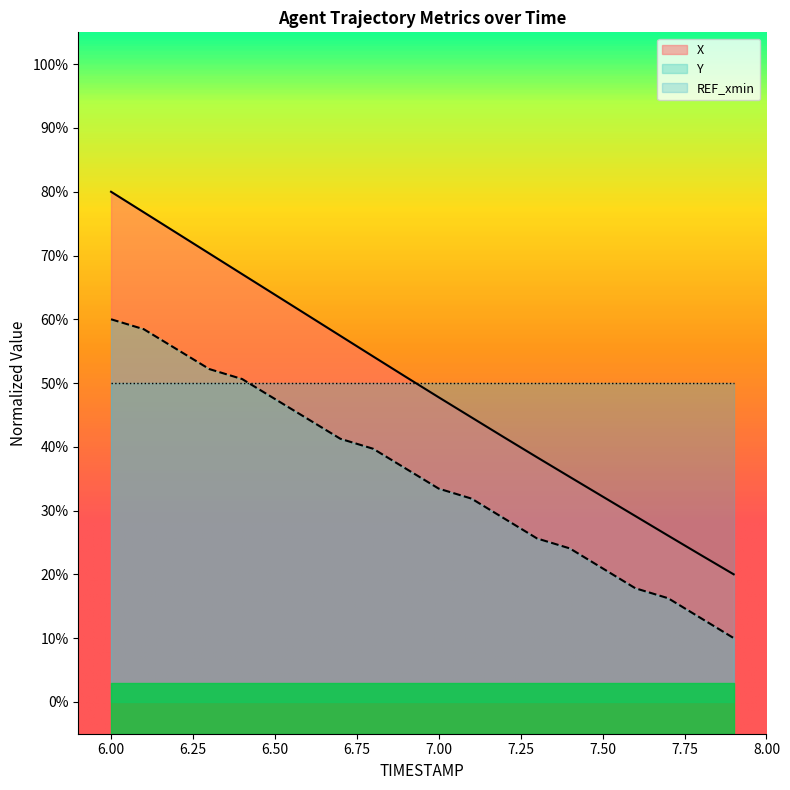

At which label does Y reach its minimum?

7.9